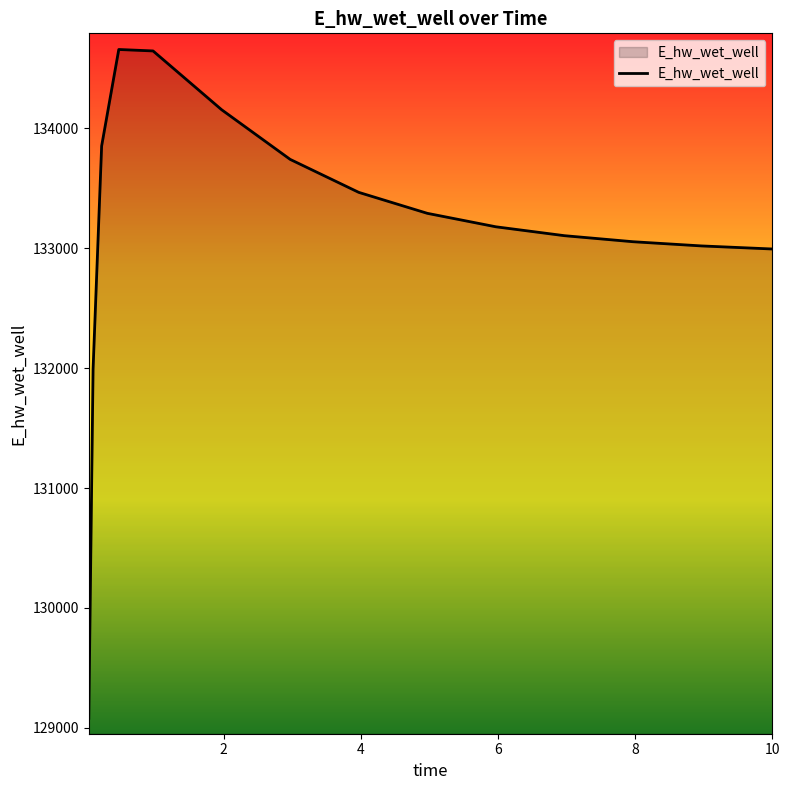

What is the minimum value shown in the chart?

129080.8